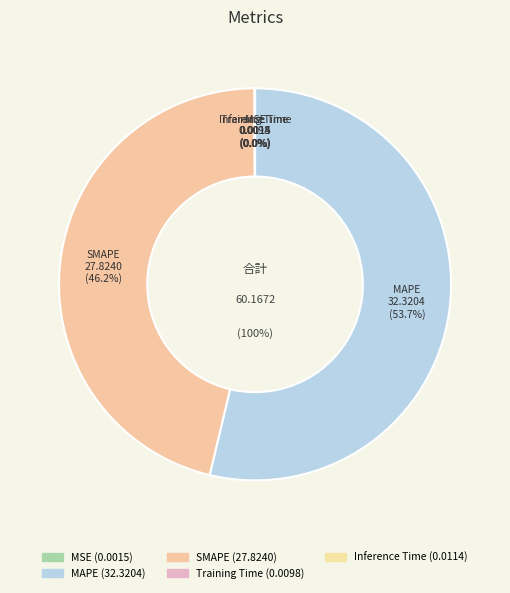

Count the number of slices in the pie.

5